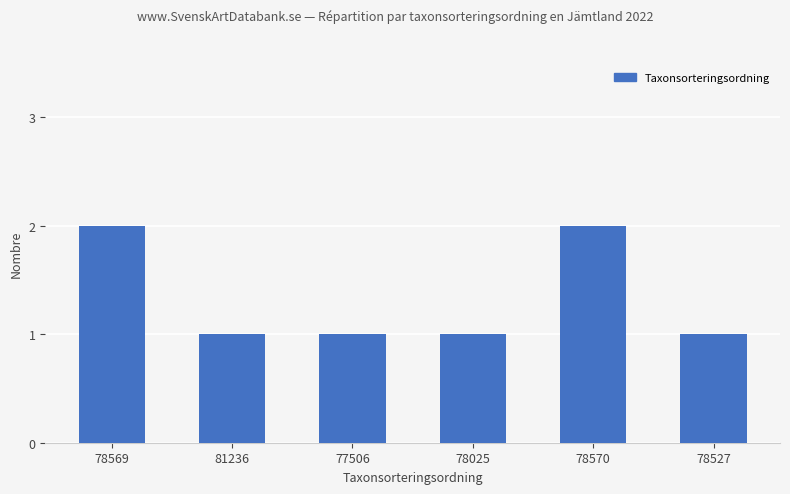

Which has a higher value, 78570 or 78025?

78570